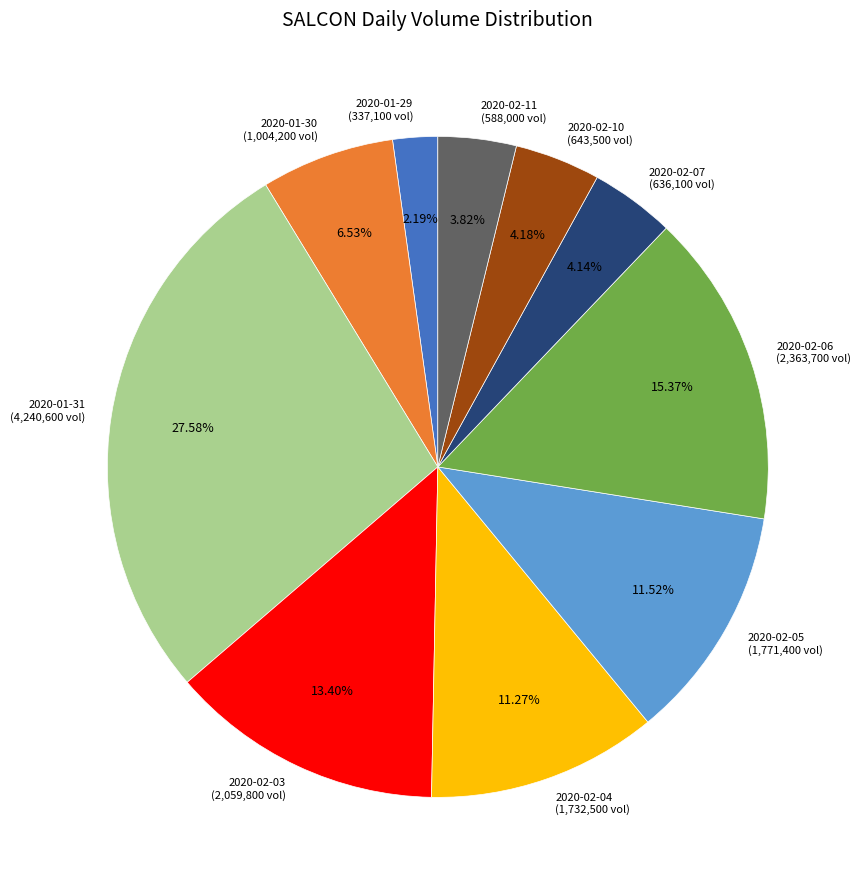

To the nearest percent, what percentage of the pie is 2020-02-03?

13%